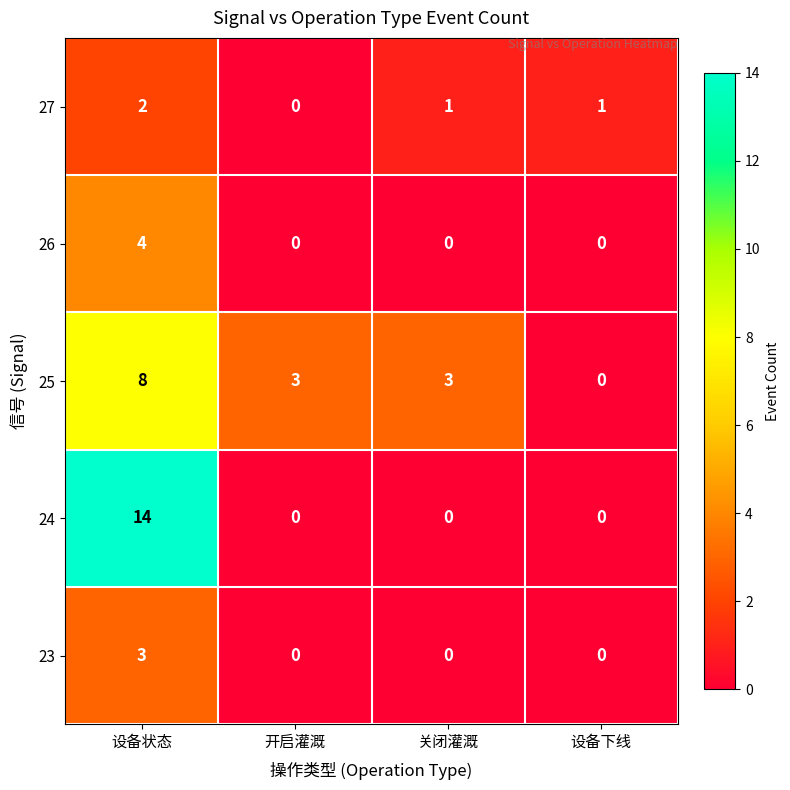

What is the greatest value displayed?

14